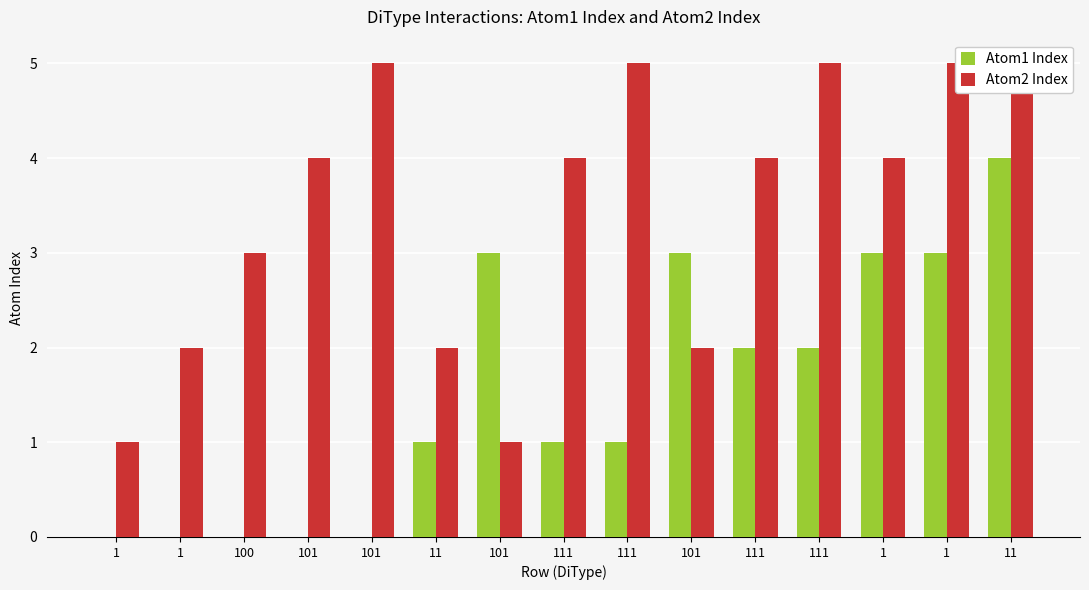

List the labels in order of Atom2 Index value, smallest first.

1, 101, 1, 11, 101, 100, 101, 111, 111, 1, 101, 111, 111, 1, 11